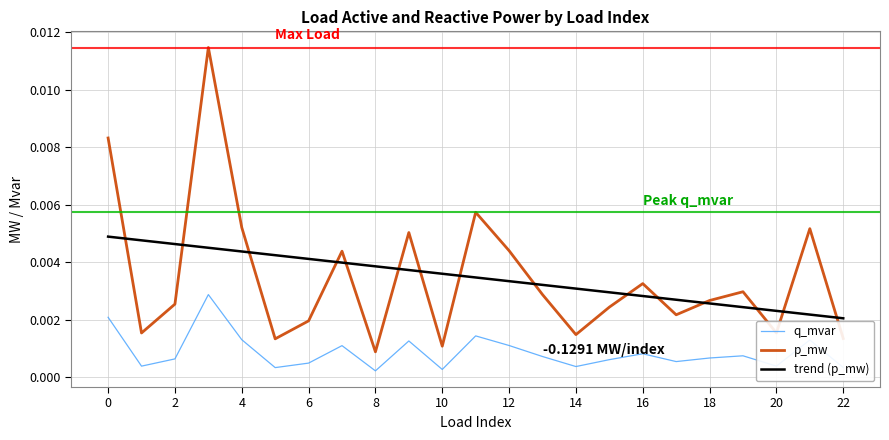

True or false: p_mw and q_mvar cross at least once.

False